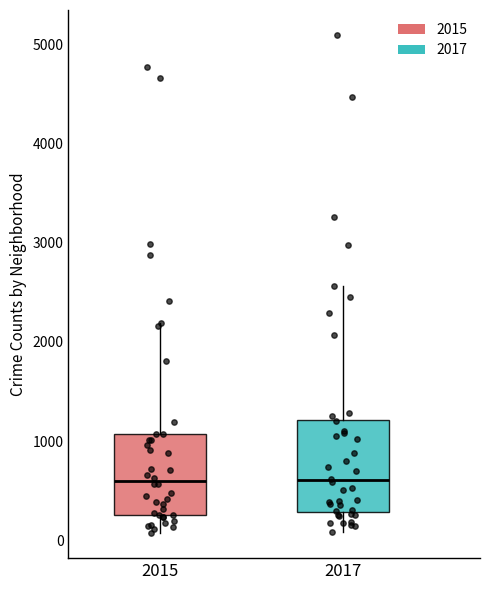

Reading left to right, read every box against the y-axis: the position of its median line, the range the box covers, and the ends of its whiskers. The values are not printed on the chart, so give them approximately, as read against the axis.

2015: median 600, box 300 to 1100, whiskers 100 to 2200
2017: median 600, box 300 to 1200, whiskers 100 to 2600